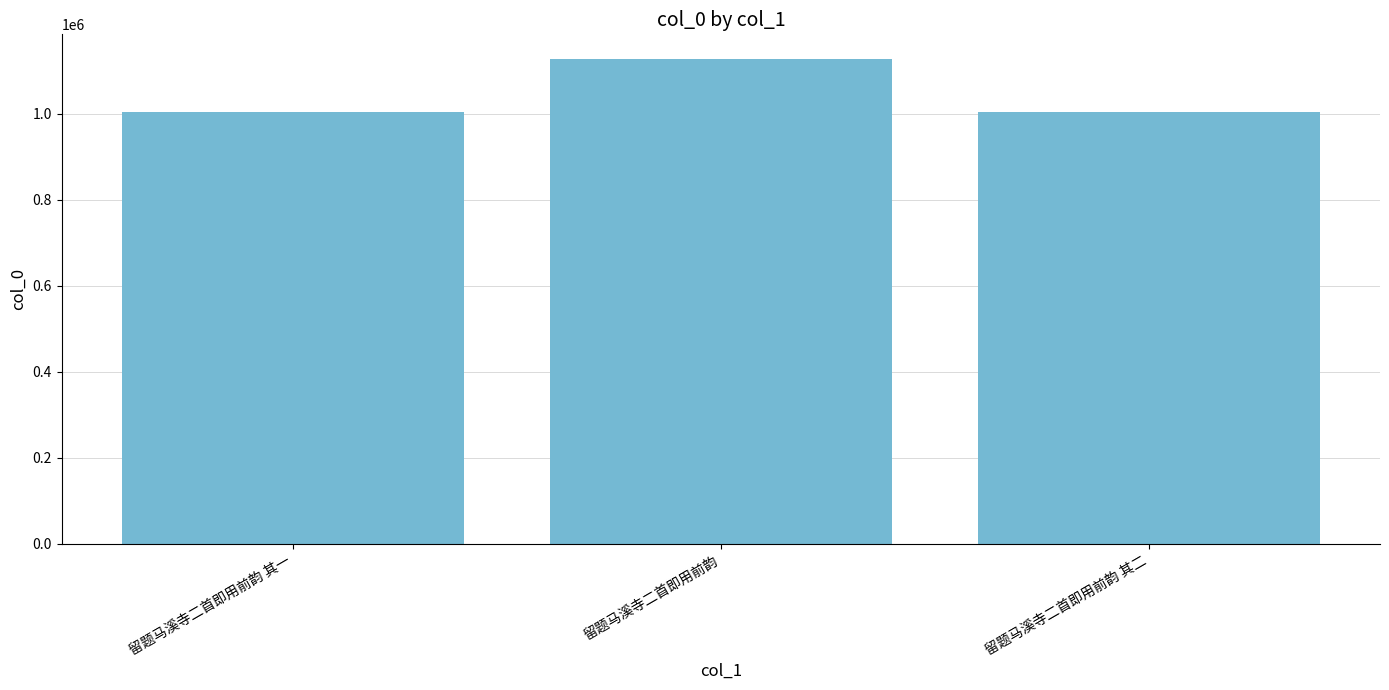

What is the label of the 1st bar from the left?

留题马溪寺二首即用前韵 其一